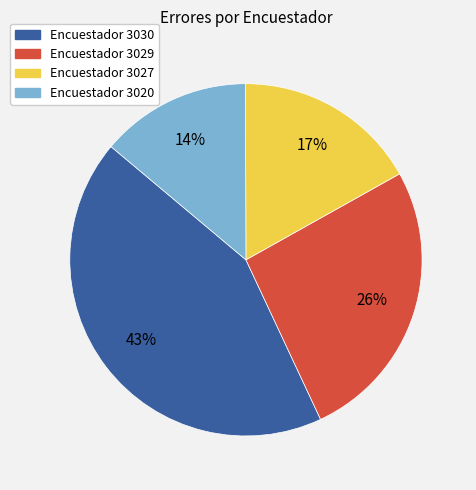

To the nearest percent, what is the difference between the largest and smallest slice percentages?

29%